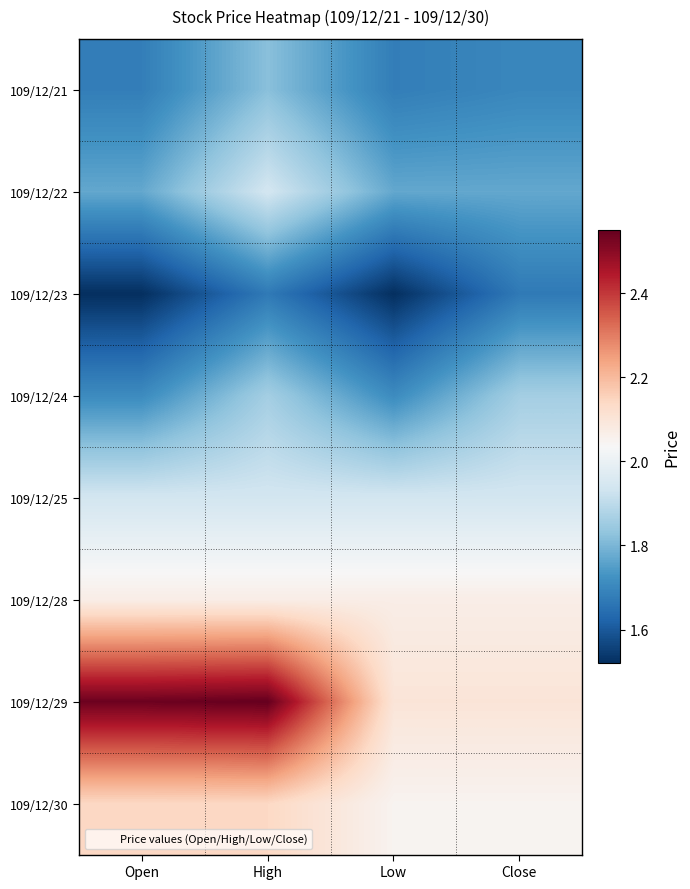

Reading right to left, list all the values displayed in this chart.

109/12/21: Close=1.7	Low=1.7	High=1.8	Open=1.7
109/12/22: Close=1.8	Low=1.8	High=1.9	Open=1.8
109/12/23: Close=1.7	Low=1.5	High=1.7	Open=1.5
109/12/24: Close=1.9	Low=1.7	High=1.9	Open=1.7
109/12/25: Close=1.9	Low=1.9	High=1.9	Open=1.9
109/12/28: Close=2.1	Low=2.1	High=2.1	Open=2.1
109/12/29: Close=2.1	Low=2.1	High=2.5	Open=2.5
109/12/30: Close=2.0	Low=2.0	High=2.1	Open=2.1